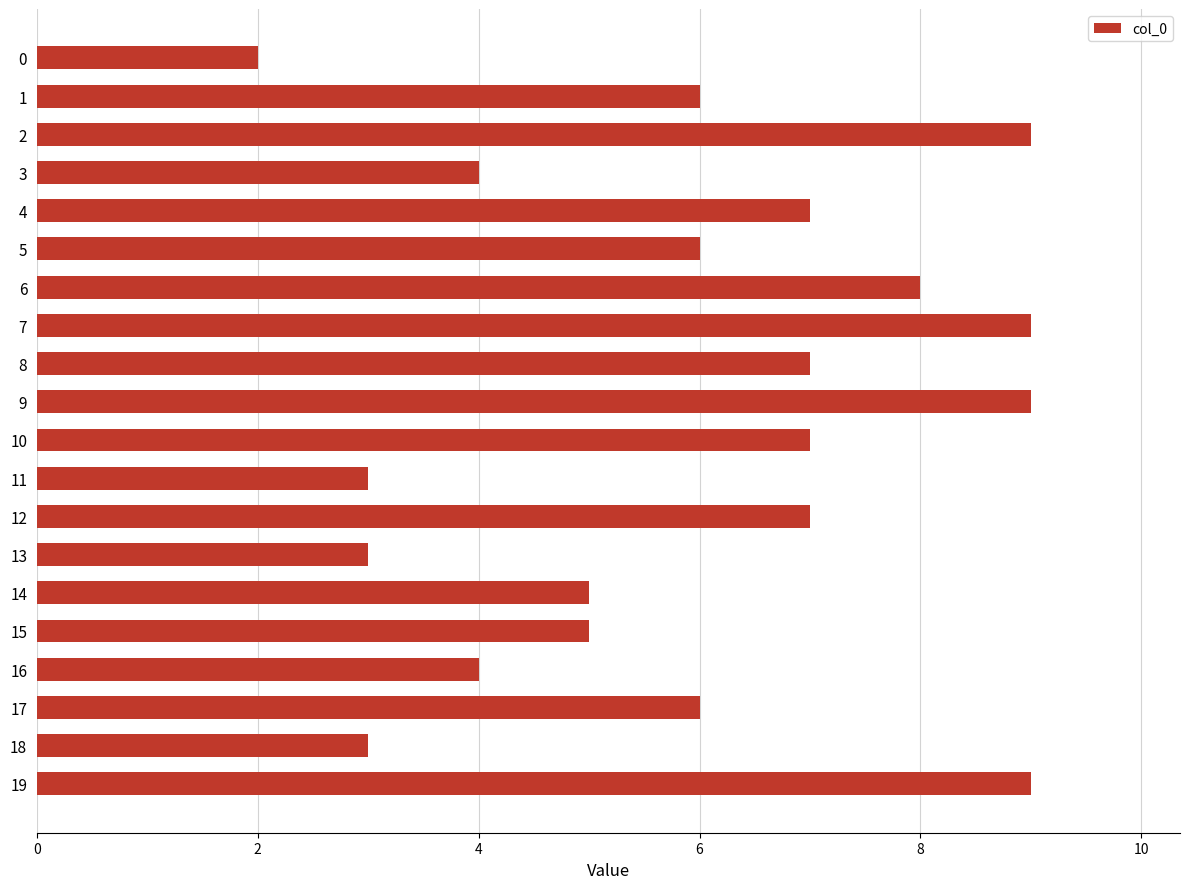

Between 14 and 2, which is larger?

2